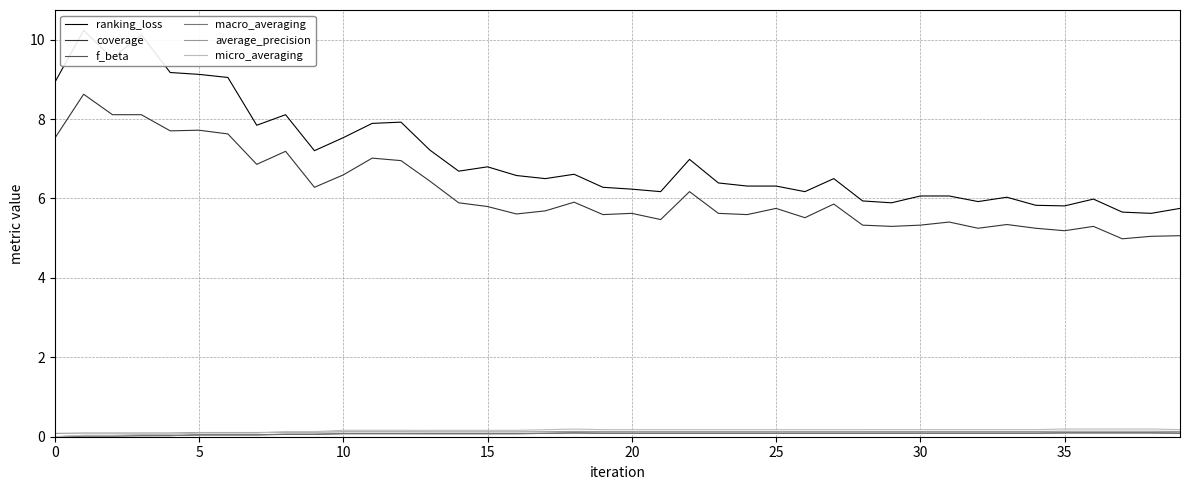

At 27, list the series in order from smallest to largest.

f_beta, macro_averaging, average_precision, micro_averaging, coverage, ranking_loss